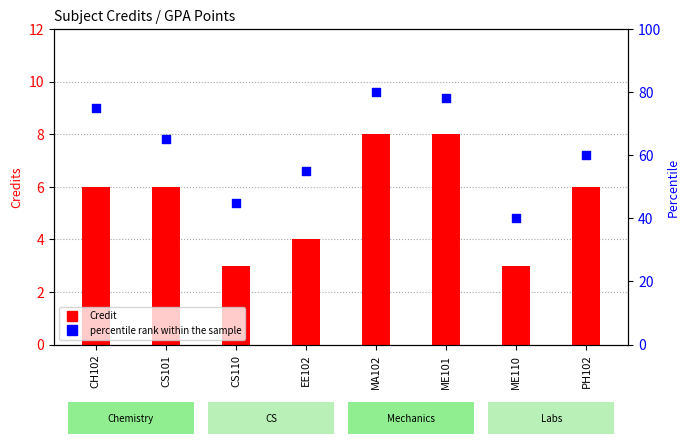

At which category is the sum across all series the highest?

MA102